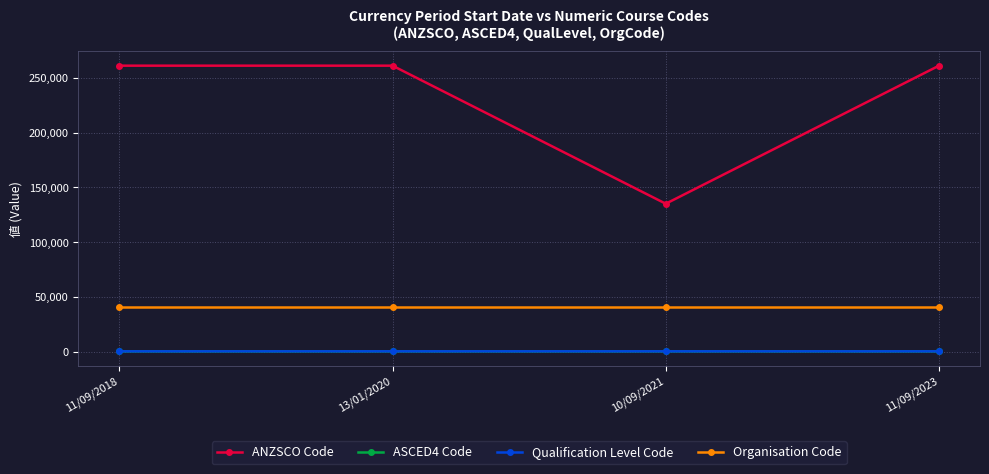

Reading left to right, list all the values displayed in this chart.

ANZSCO Code: 11/09/2018=261111	13/01/2020=261111	10/09/2021=135112	11/09/2023=261111
ASCED4 Code: 11/09/2018=411	13/01/2020=421	10/09/2021=421	11/09/2023=411
Qualification Level Code: 11/09/2018=411	13/01/2020=421	10/09/2021=421	11/09/2023=411
Organisation Code: 11/09/2018=40797	13/01/2020=40797	10/09/2021=40797	11/09/2023=40797